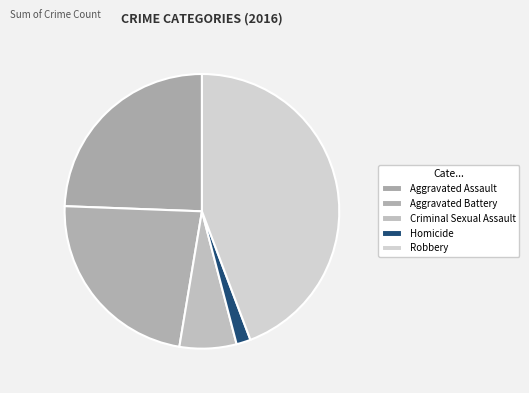

What percentage is the Aggravated Assault slice, to the nearest percent?

24%